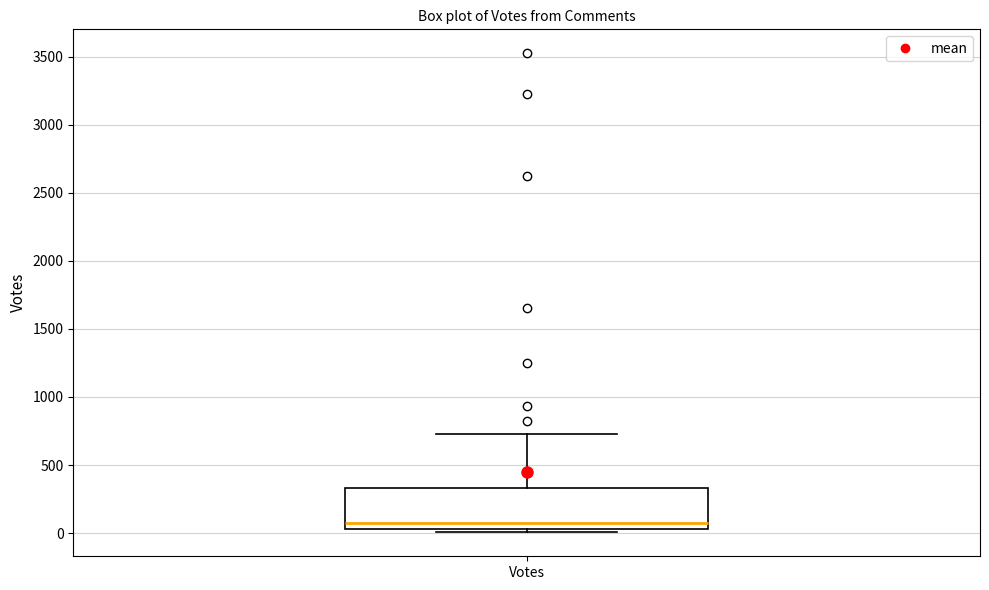

Where is the lower edge of the box for Votes on the y-axis? The values are not printed on the chart, so give them approximately, as read against the axis.

50